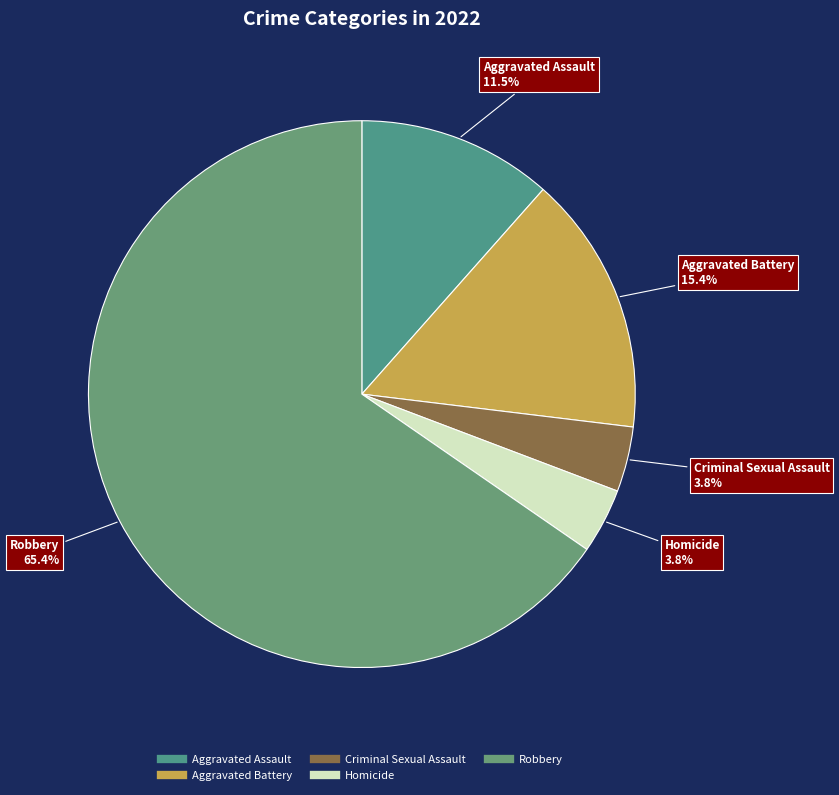

Combined, do Homicide and Robbery account for over 50%?

Yes